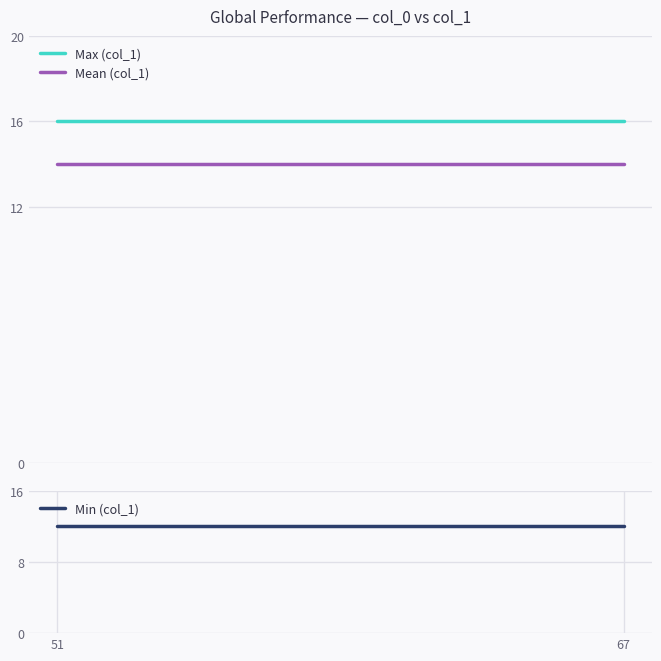

True or false: Mean (col_1) and Max (col_1) intersect in this chart.

False